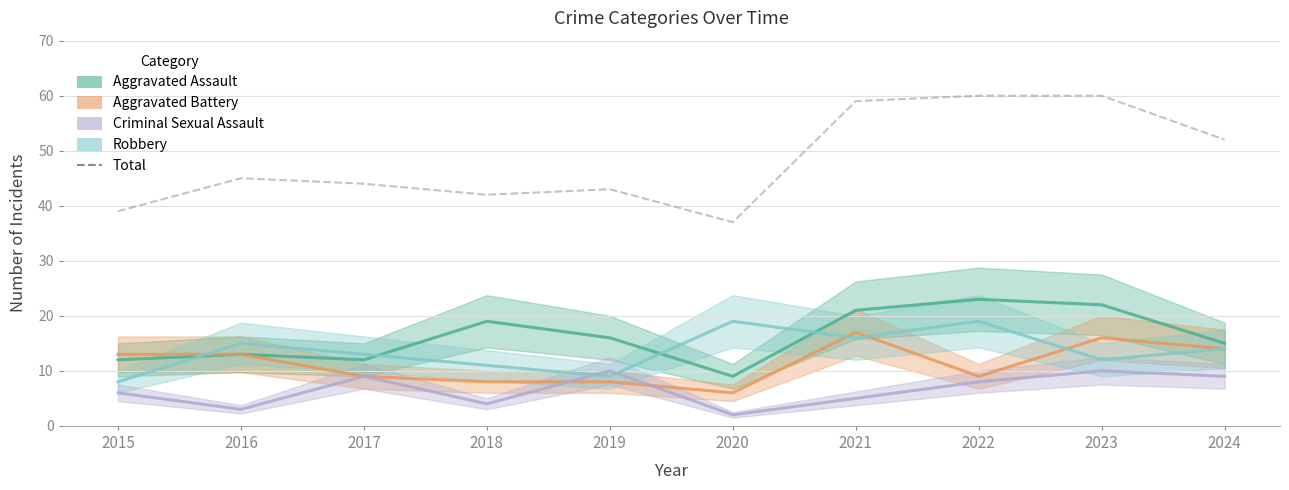

What is the average value of the Aggravated Assault series?

16